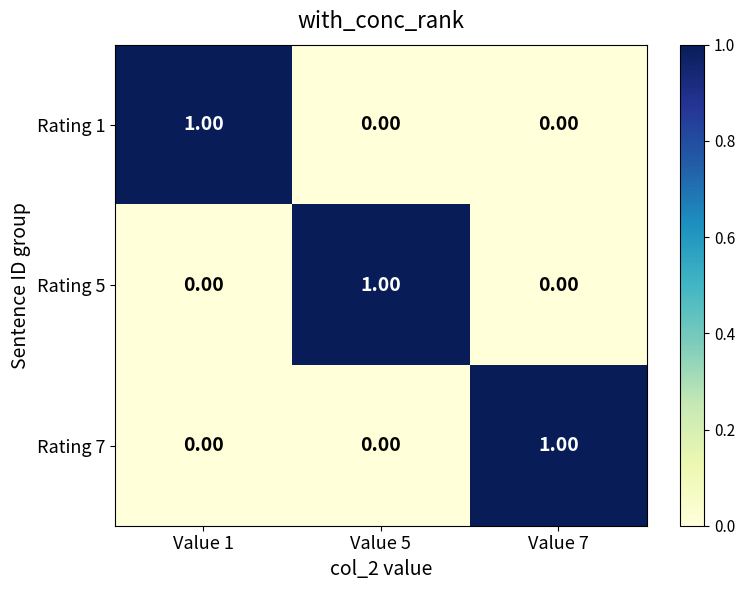

At how many categories does at least one series exceed 0?

3